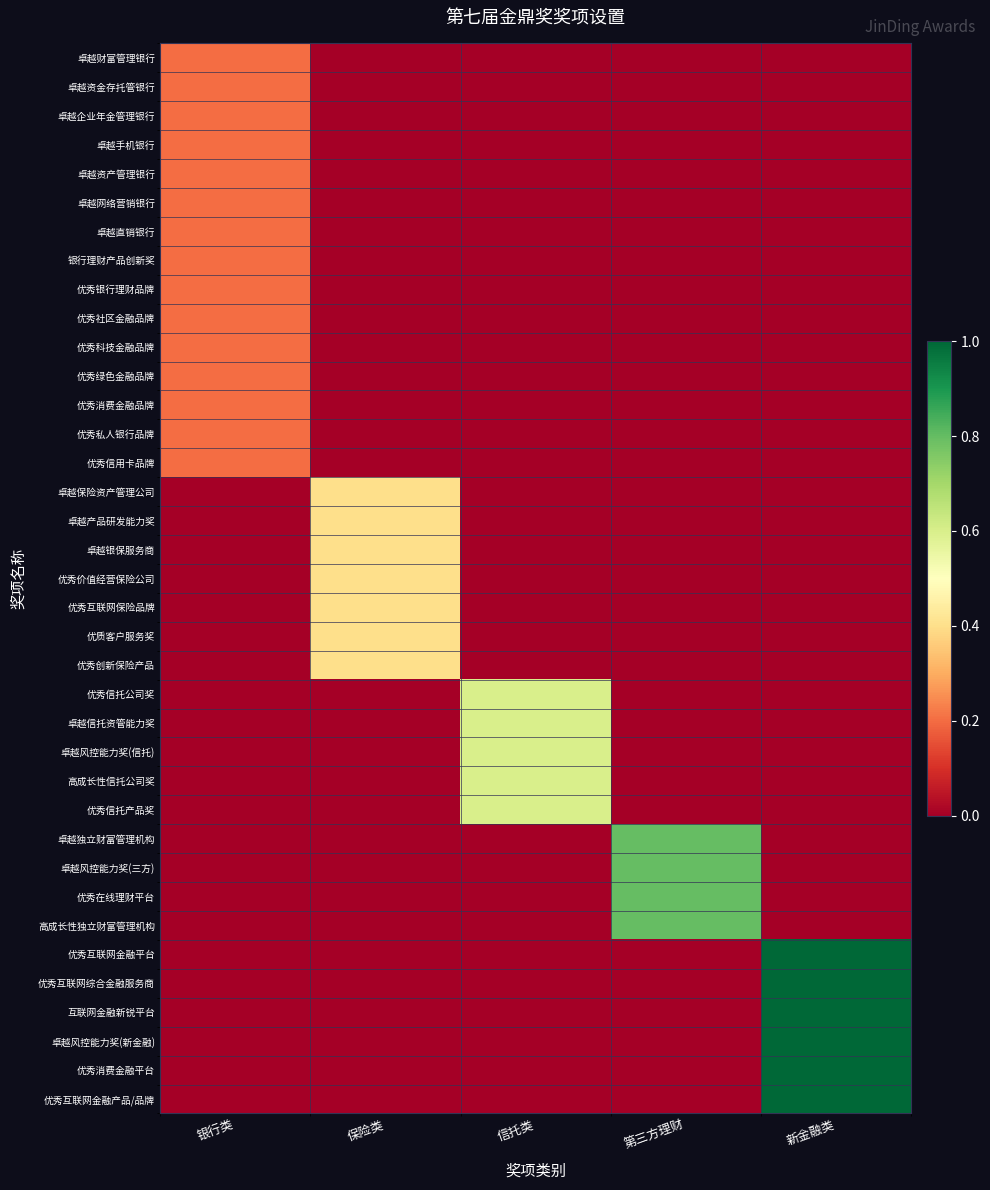

Reading left to right, transcribe all the data shown in this chart.

卓越财富管理银行: 银行类=0.2	保险类=0.0	信托类=0.0	第三方理财=0.0	新金融类=0.0
卓越资金存托管银行: 银行类=0.2	保险类=0.0	信托类=0.0	第三方理财=0.0	新金融类=0.0
卓越企业年金管理银行: 银行类=0.2	保险类=0.0	信托类=0.0	第三方理财=0.0	新金融类=0.0
卓越手机银行: 银行类=0.2	保险类=0.0	信托类=0.0	第三方理财=0.0	新金融类=0.0
卓越资产管理银行: 银行类=0.2	保险类=0.0	信托类=0.0	第三方理财=0.0	新金融类=0.0
卓越网络营销银行: 银行类=0.2	保险类=0.0	信托类=0.0	第三方理财=0.0	新金融类=0.0
卓越直销银行: 银行类=0.2	保险类=0.0	信托类=0.0	第三方理财=0.0	新金融类=0.0
银行理财产品创新奖: 银行类=0.2	保险类=0.0	信托类=0.0	第三方理财=0.0	新金融类=0.0
优秀银行理财品牌: 银行类=0.2	保险类=0.0	信托类=0.0	第三方理财=0.0	新金融类=0.0
优秀社区金融品牌: 银行类=0.2	保险类=0.0	信托类=0.0	第三方理财=0.0	新金融类=0.0
优秀科技金融品牌: 银行类=0.2	保险类=0.0	信托类=0.0	第三方理财=0.0	新金融类=0.0
优秀绿色金融品牌: 银行类=0.2	保险类=0.0	信托类=0.0	第三方理财=0.0	新金融类=0.0
优秀消费金融品牌: 银行类=0.2	保险类=0.0	信托类=0.0	第三方理财=0.0	新金融类=0.0
优秀私人银行品牌: 银行类=0.2	保险类=0.0	信托类=0.0	第三方理财=0.0	新金融类=0.0
优秀信用卡品牌: 银行类=0.2	保险类=0.0	信托类=0.0	第三方理财=0.0	新金融类=0.0
卓越保险资产管理公司: 银行类=0.0	保险类=0.4	信托类=0.0	第三方理财=0.0	新金融类=0.0
卓越产品研发能力奖: 银行类=0.0	保险类=0.4	信托类=0.0	第三方理财=0.0	新金融类=0.0
卓越银保服务商: 银行类=0.0	保险类=0.4	信托类=0.0	第三方理财=0.0	新金融类=0.0
优秀价值经营保险公司: 银行类=0.0	保险类=0.4	信托类=0.0	第三方理财=0.0	新金融类=0.0
优秀互联网保险品牌: 银行类=0.0	保险类=0.4	信托类=0.0	第三方理财=0.0	新金融类=0.0
优质客户服务奖: 银行类=0.0	保险类=0.4	信托类=0.0	第三方理财=0.0	新金融类=0.0
优秀创新保险产品: 银行类=0.0	保险类=0.4	信托类=0.0	第三方理财=0.0	新金融类=0.0
优秀信托公司奖: 银行类=0.0	保险类=0.0	信托类=0.6	第三方理财=0.0	新金融类=0.0
卓越信托资管能力奖: 银行类=0.0	保险类=0.0	信托类=0.6	第三方理财=0.0	新金融类=0.0
卓越风控能力奖(信托): 银行类=0.0	保险类=0.0	信托类=0.6	第三方理财=0.0	新金融类=0.0
高成长性信托公司奖: 银行类=0.0	保险类=0.0	信托类=0.6	第三方理财=0.0	新金融类=0.0
优秀信托产品奖: 银行类=0.0	保险类=0.0	信托类=0.6	第三方理财=0.0	新金融类=0.0
卓越独立财富管理机构: 银行类=0.0	保险类=0.0	信托类=0.0	第三方理财=0.8	新金融类=0.0
卓越风控能力奖(三方): 银行类=0.0	保险类=0.0	信托类=0.0	第三方理财=0.8	新金融类=0.0
优秀在线理财平台: 银行类=0.0	保险类=0.0	信托类=0.0	第三方理财=0.8	新金融类=0.0
高成长性独立财富管理机构: 银行类=0.0	保险类=0.0	信托类=0.0	第三方理财=0.8	新金融类=0.0
优秀互联网金融平台: 银行类=0.0	保险类=0.0	信托类=0.0	第三方理财=0.0	新金融类=1.0
优秀互联网综合金融服务商: 银行类=0.0	保险类=0.0	信托类=0.0	第三方理财=0.0	新金融类=1.0
互联网金融新锐平台: 银行类=0.0	保险类=0.0	信托类=0.0	第三方理财=0.0	新金融类=1.0
卓越风控能力奖(新金融): 银行类=0.0	保险类=0.0	信托类=0.0	第三方理财=0.0	新金融类=1.0
优秀消费金融平台: 银行类=0.0	保险类=0.0	信托类=0.0	第三方理财=0.0	新金融类=1.0
优秀互联网金融产品/品牌: 银行类=0.0	保险类=0.0	信托类=0.0	第三方理财=0.0	新金融类=1.0